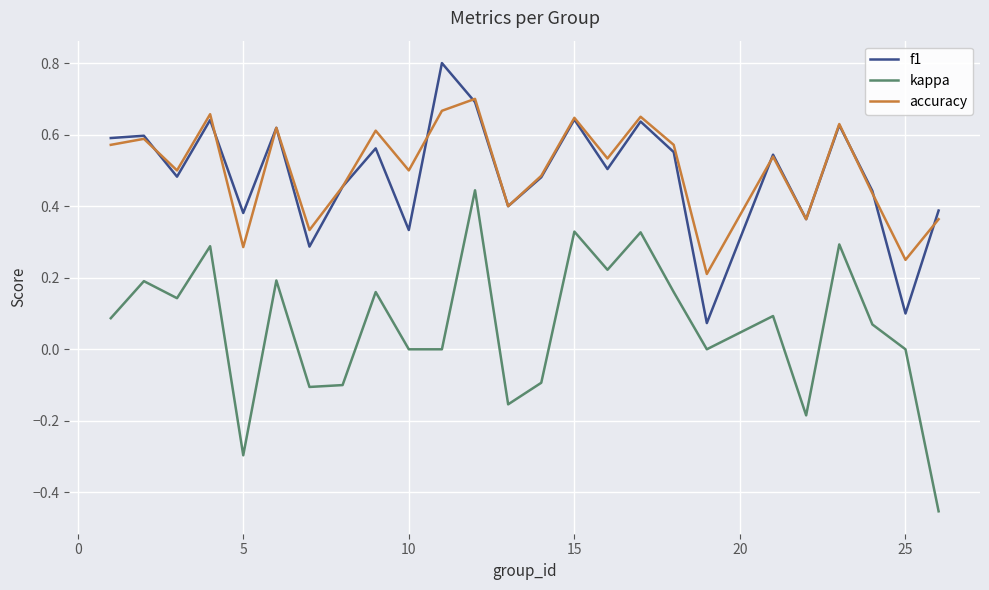

At how many categories does at least one series exceed 0?

25